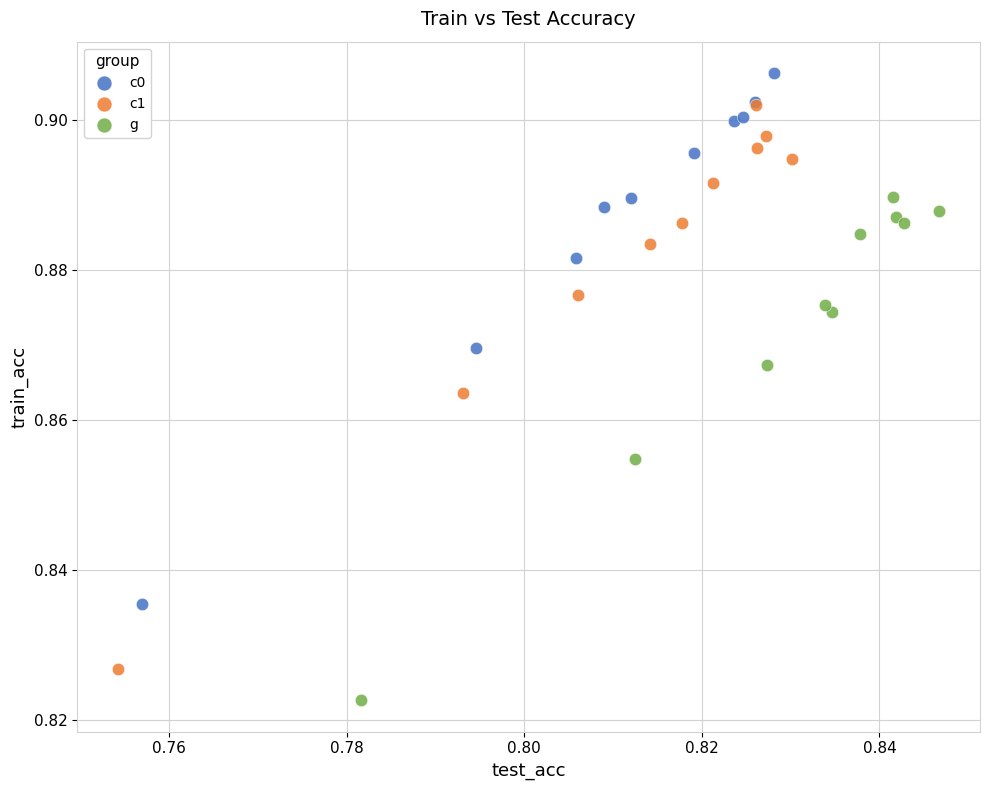

Which series has the largest Y range (max minus min)?

c1